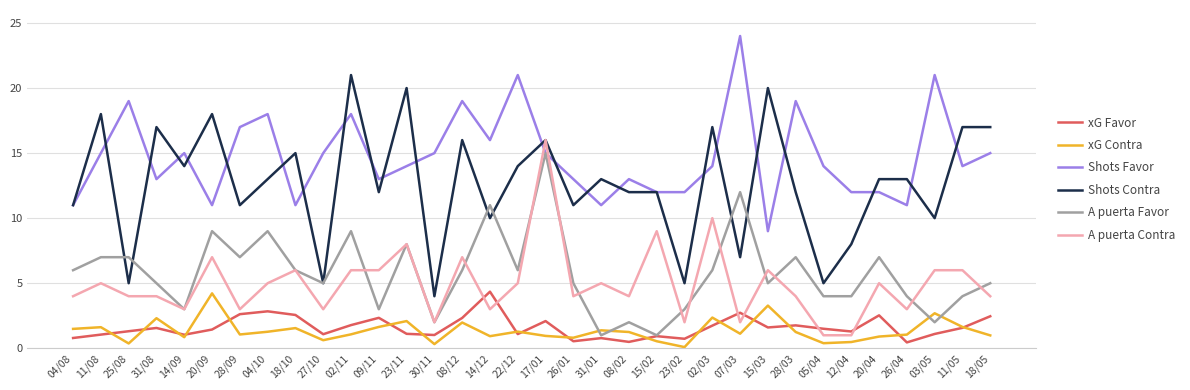

The A puerta Contra series shows 2.0 at 15/03. True or false?

False